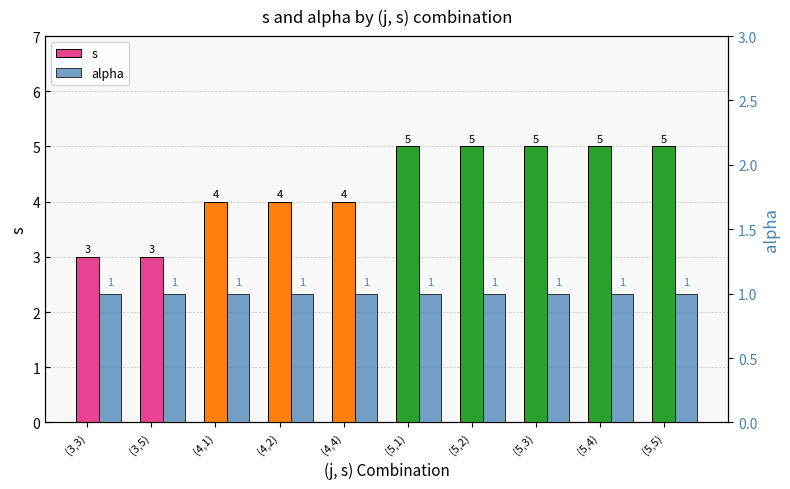

What is the lowest value of the s series?

3